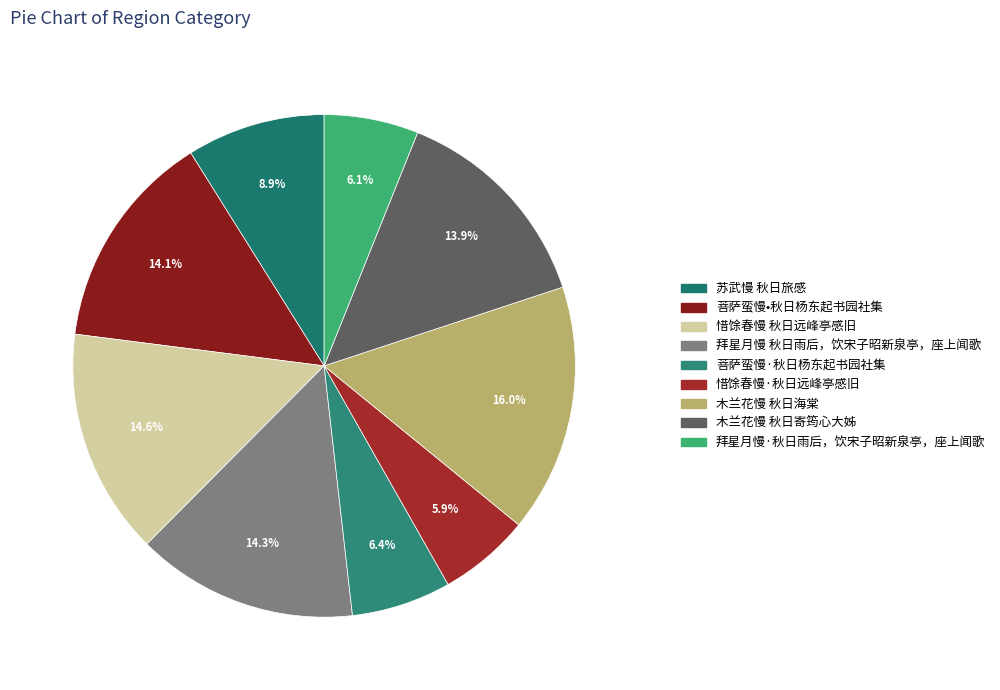

Which slice is the largest?

木兰花慢 秋日海棠